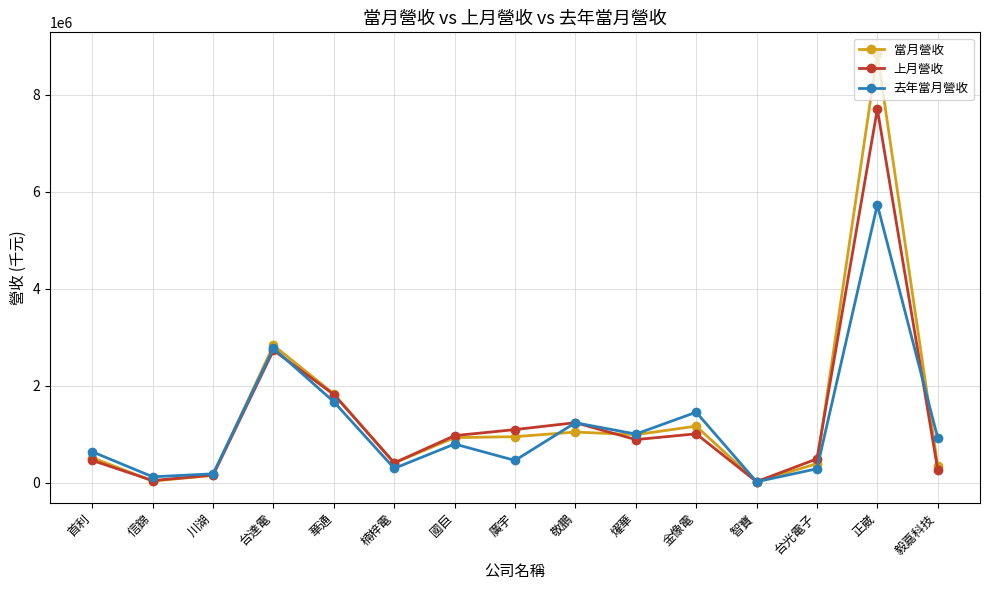

Which series has the widest spread of values?

當月營收